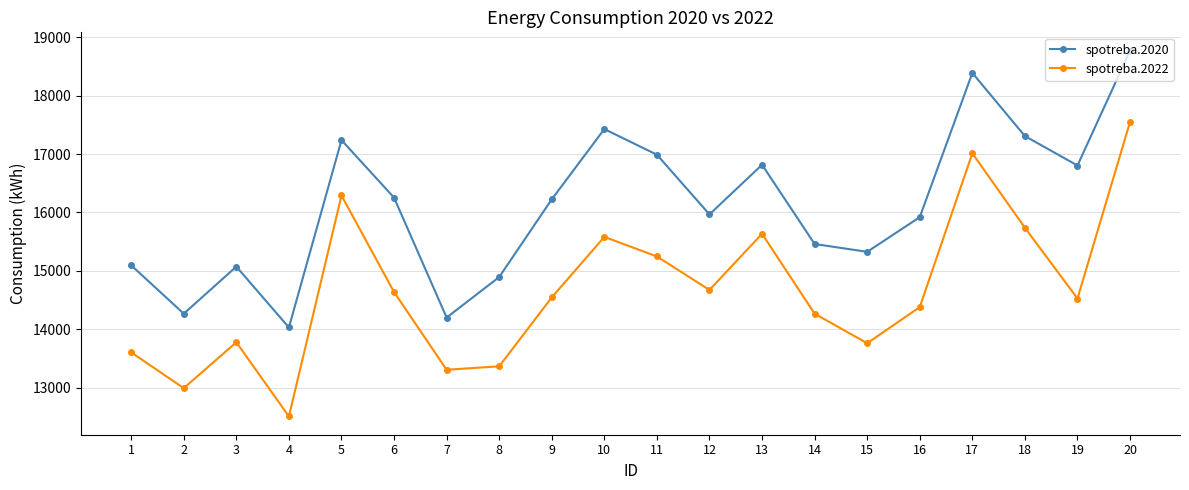

How many data points in spotreba.2020 are less than 16225?

10